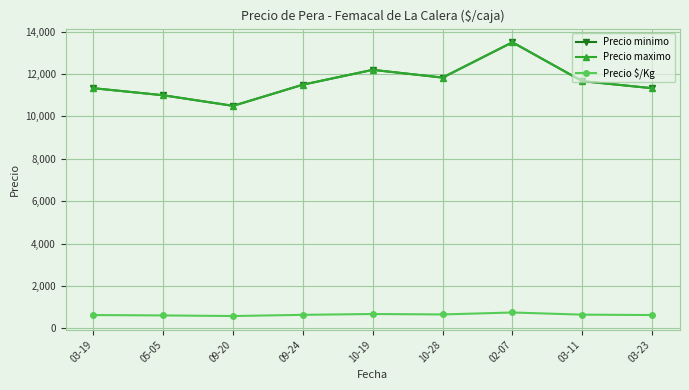

Does the chart have visible grid lines?

Yes